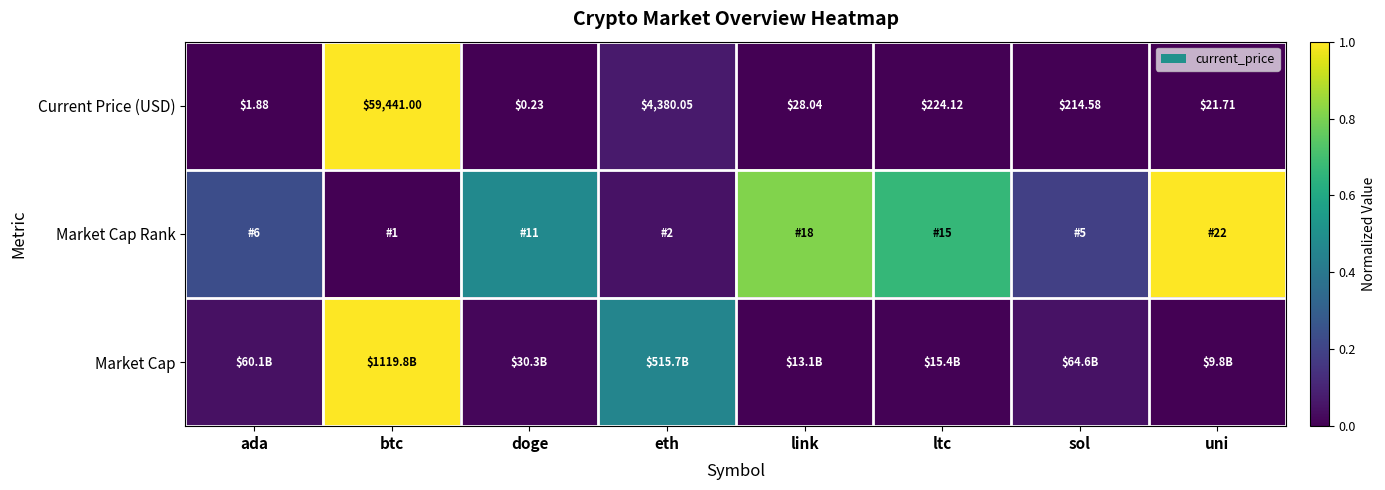

Which label corresponds to the smallest value in the chart?

doge